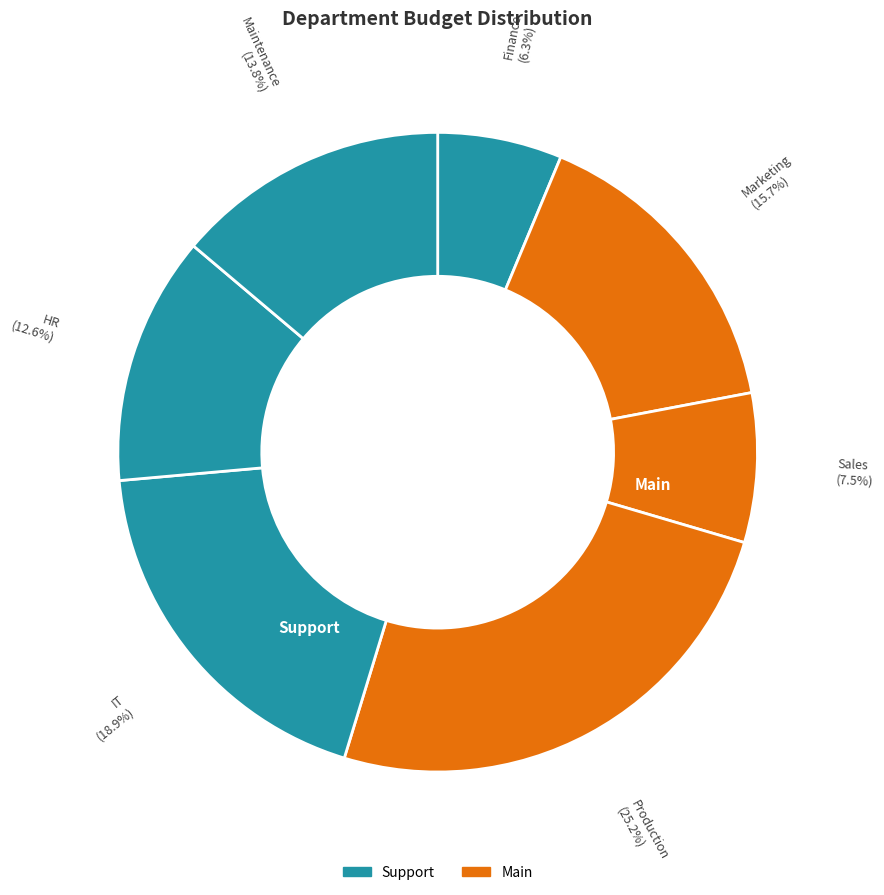

Count the number of slices in the pie.

7